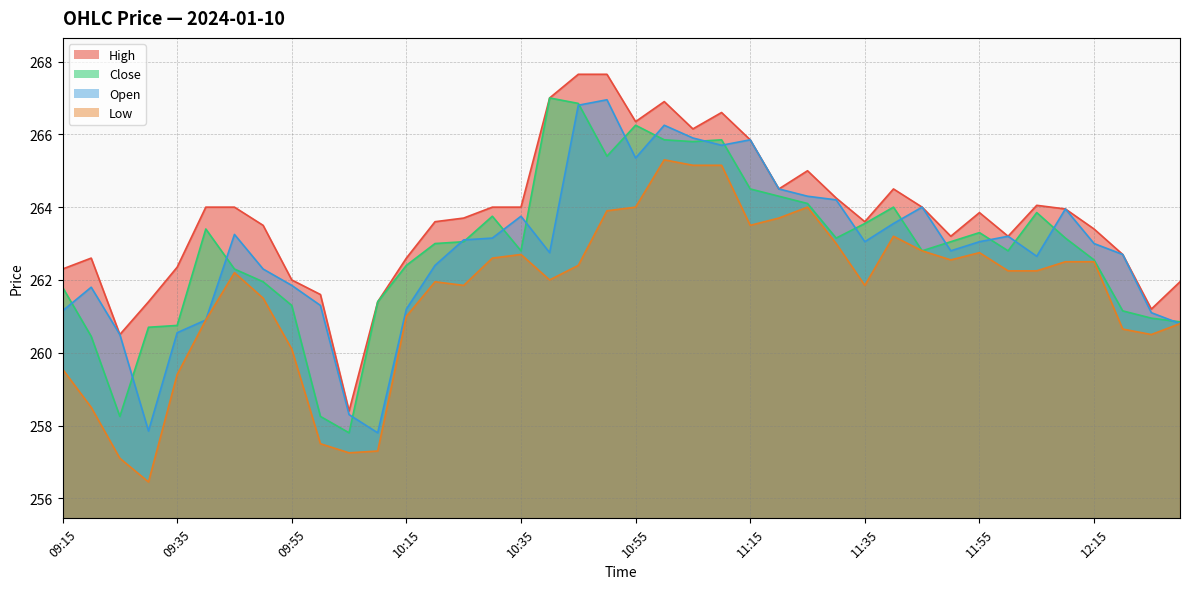

What is the difference between the maximum and minimum values in the Open series?

9.1